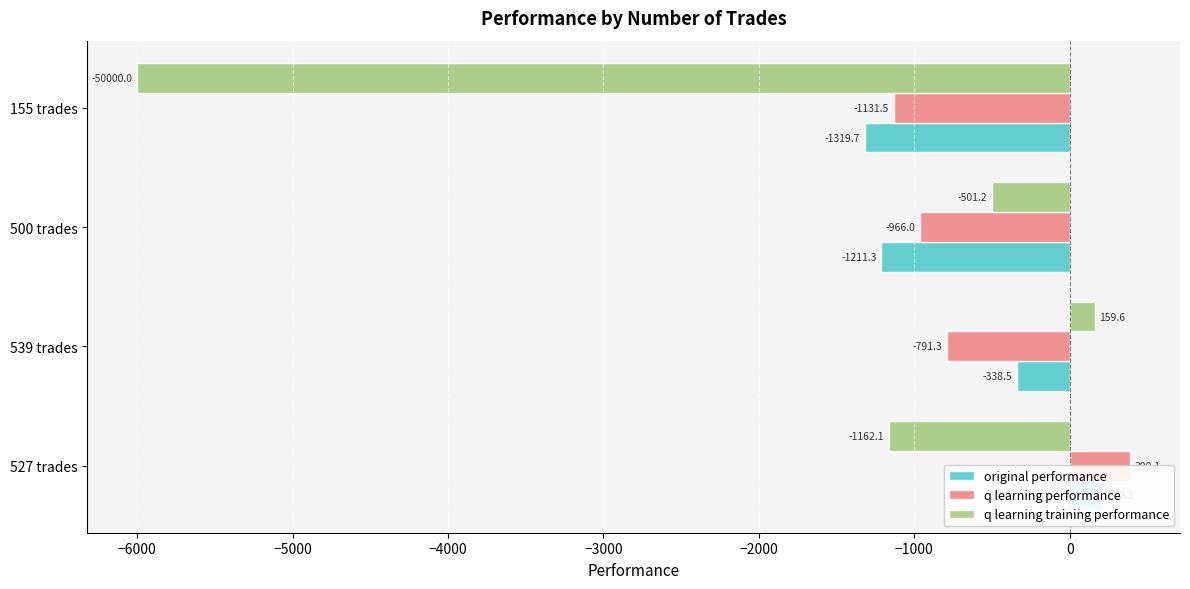

What is the minimum value for q learning performance?

-1131.5